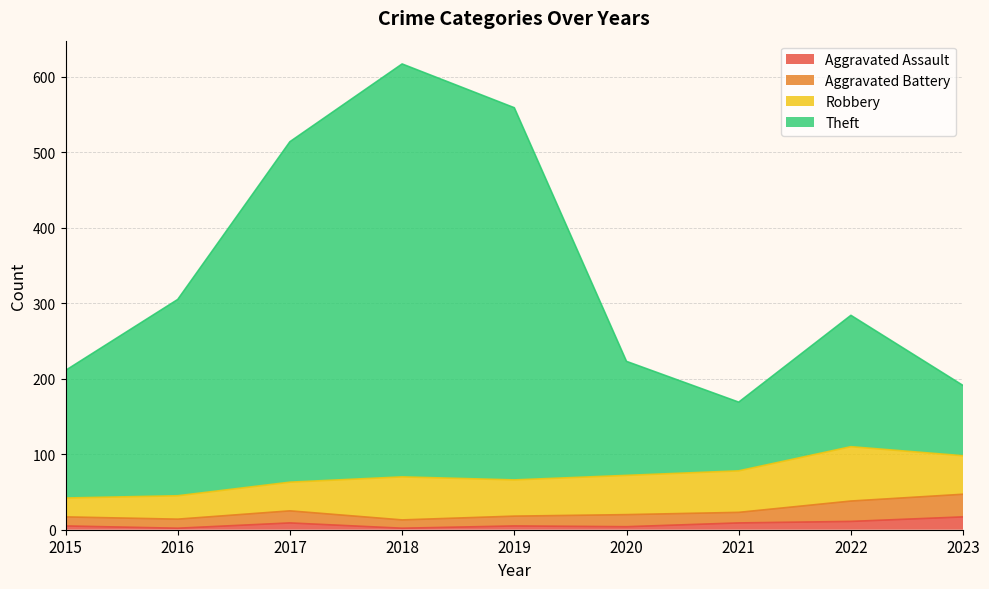

What are all the series names shown in the legend?

Aggravated Assault, Aggravated Battery, Robbery, Theft